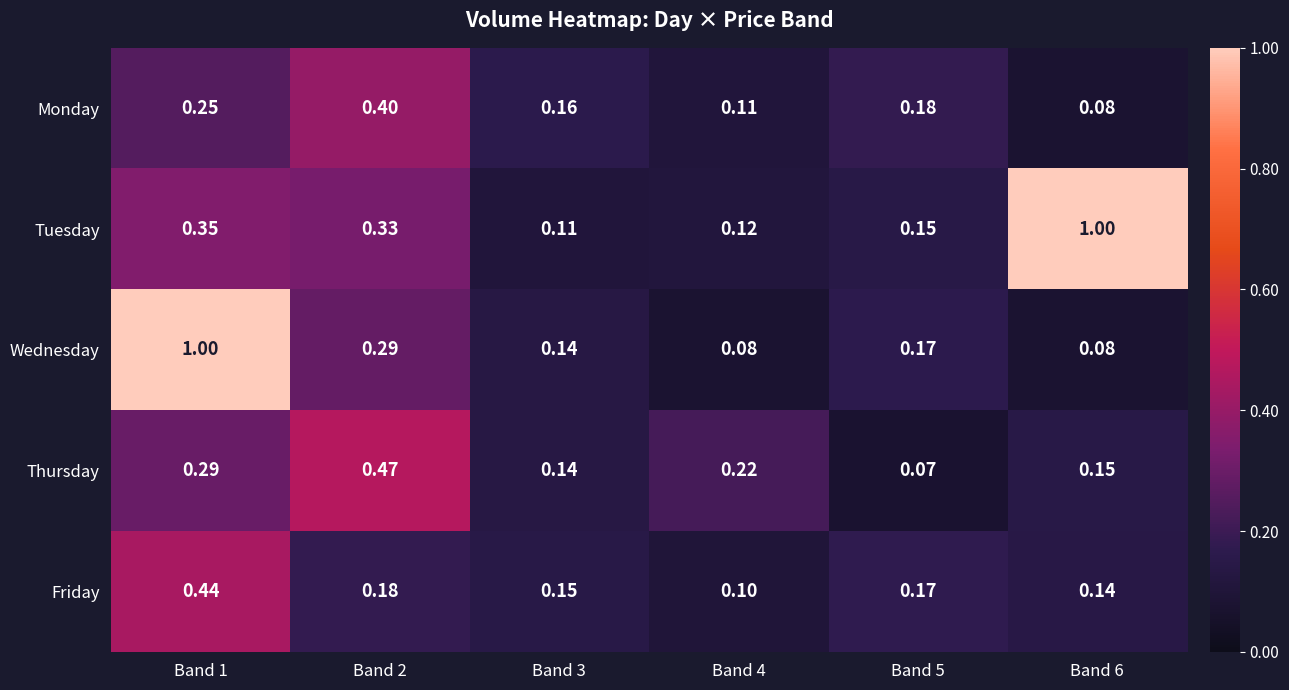

Between Band 1 and Band 3, which series saw the biggest shift?

Wednesday